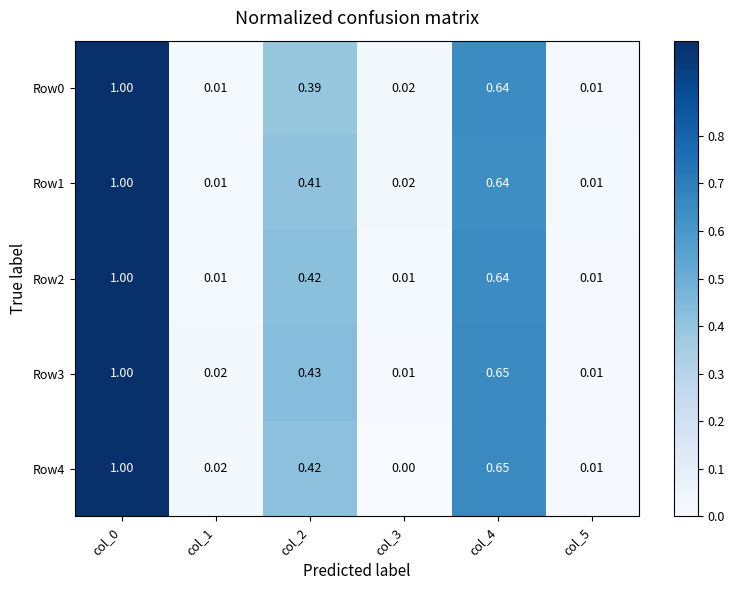

Is the value of Row0 at col_3 greater than the value of Row3 at col_5?

Yes